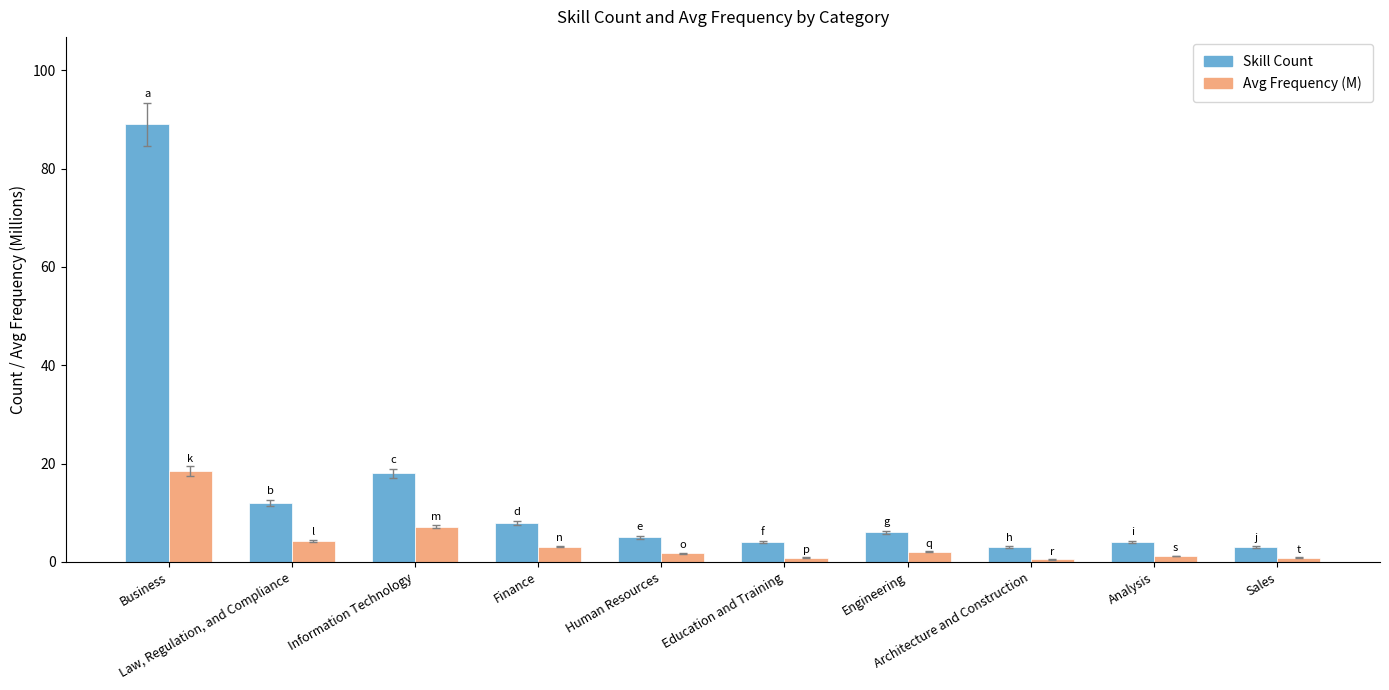

List the series in order of their overall mean, lowest first.

Avg Frequency (M), Skill Count